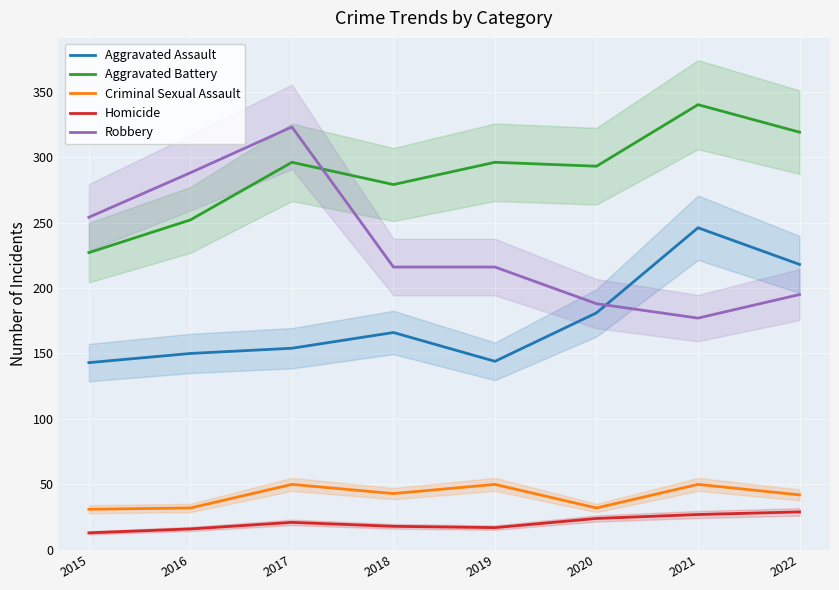

True or false: Aggravated Battery and Criminal Sexual Assault intersect in this chart.

False